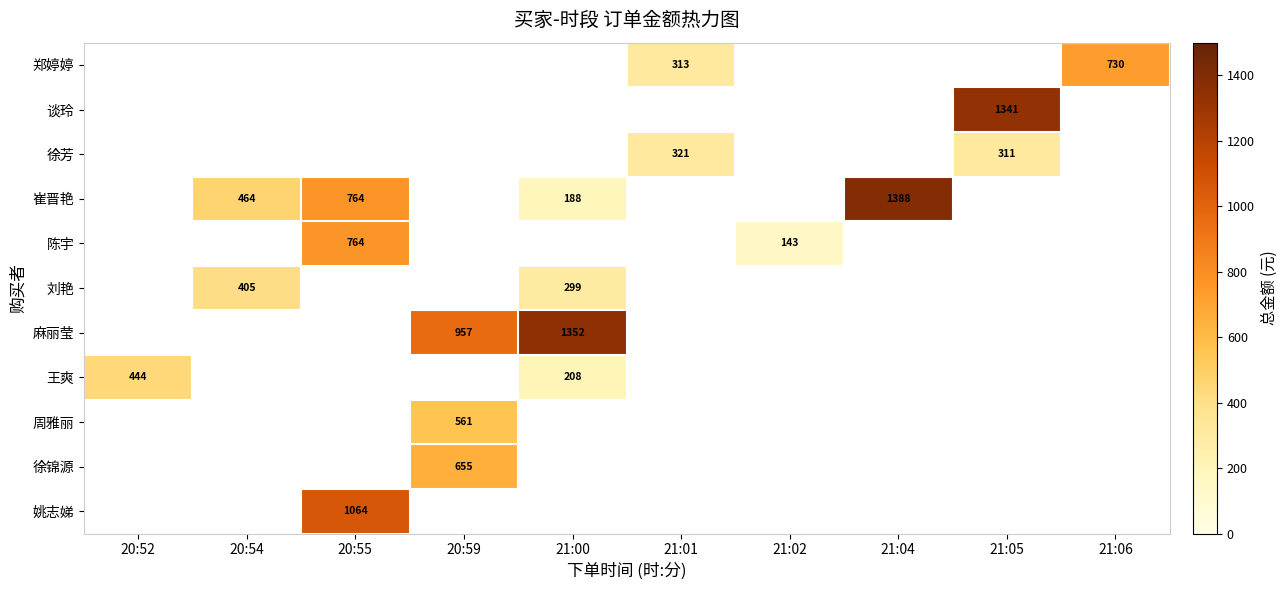

The value of 徐芳 at 21:05 is 483.0. True or false?

False